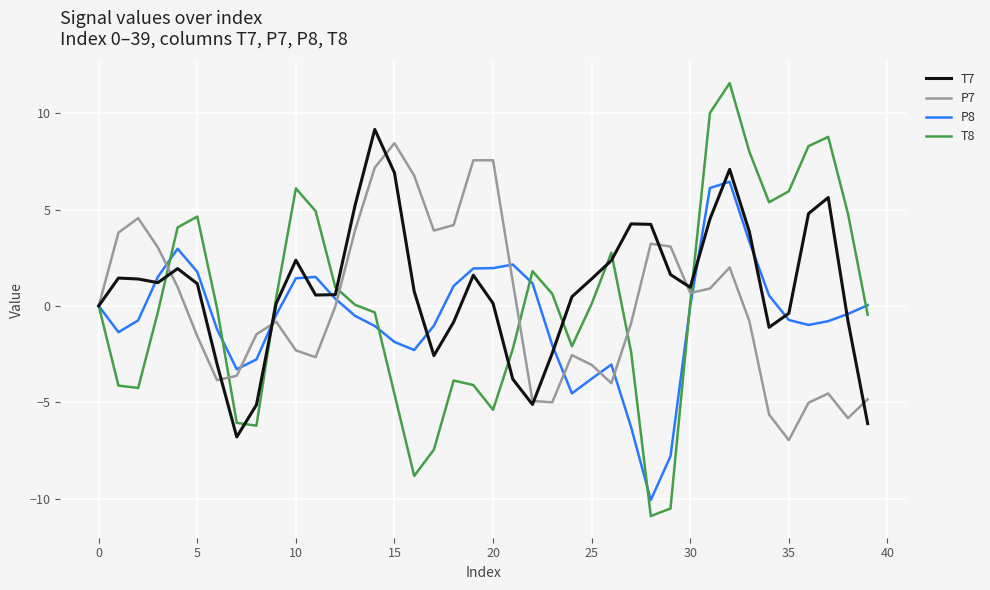

What is the highest value of the T7 series?

9.2